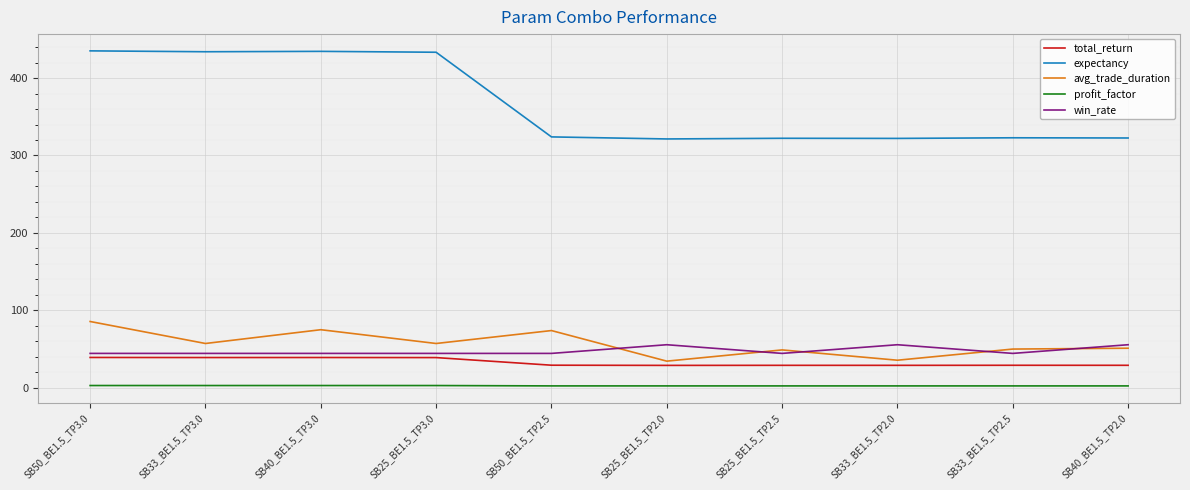

The value of total_return at SB25_BE1.5_TP2.0 is 11.6. True or false?

False